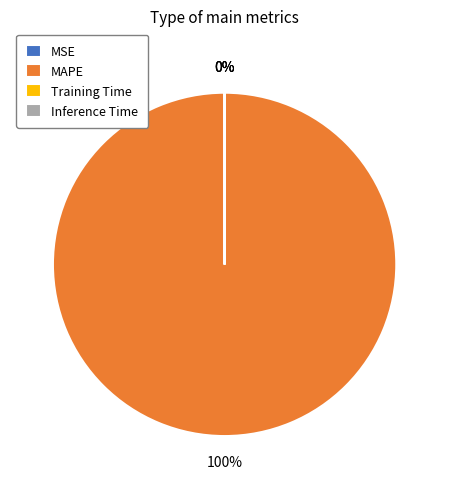

Which slice is the smallest?

Inference Time